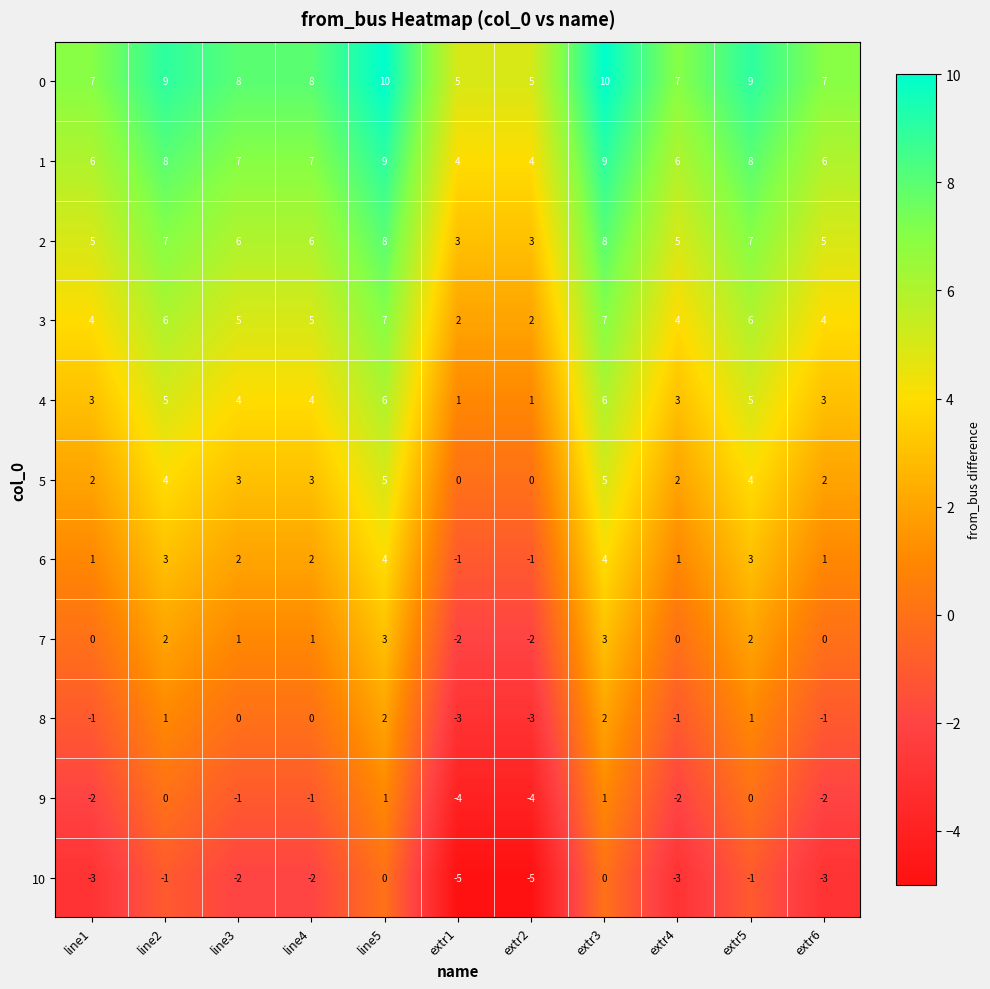

What is the sum of the 8 values at line5 and line2?

3